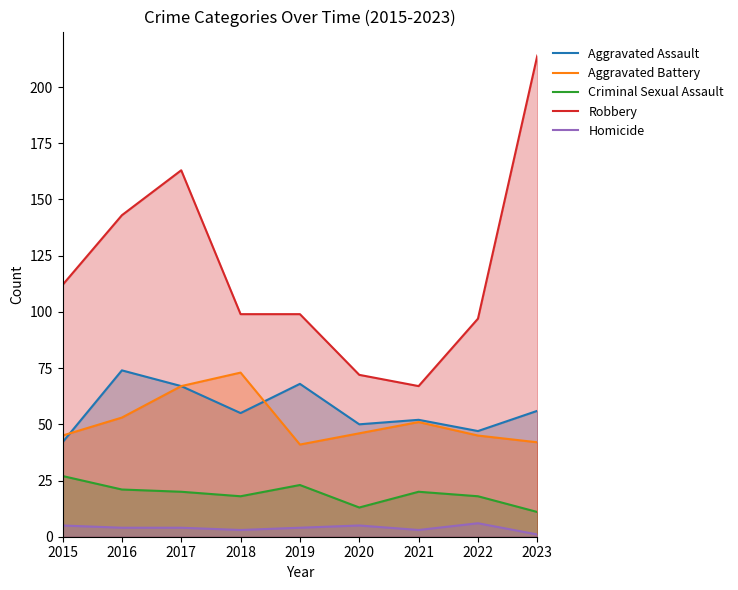

Which has a higher value, 2017 or 2022?

2017